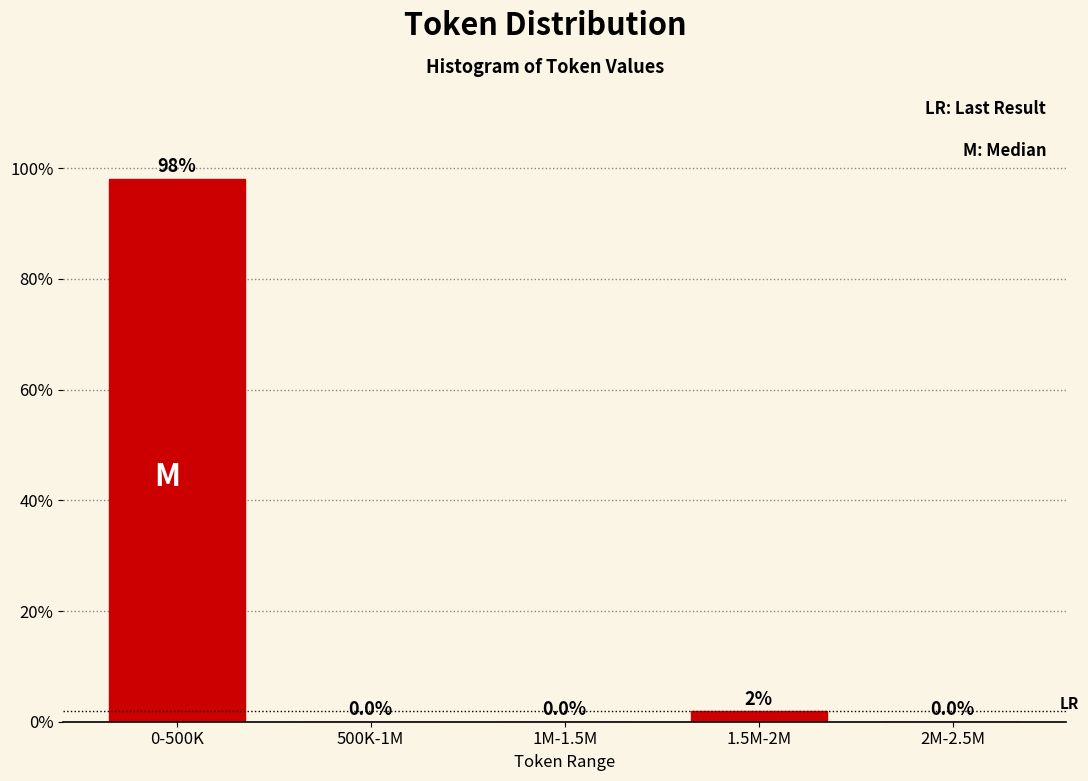

What value does the data have at 0-500K?

98.1